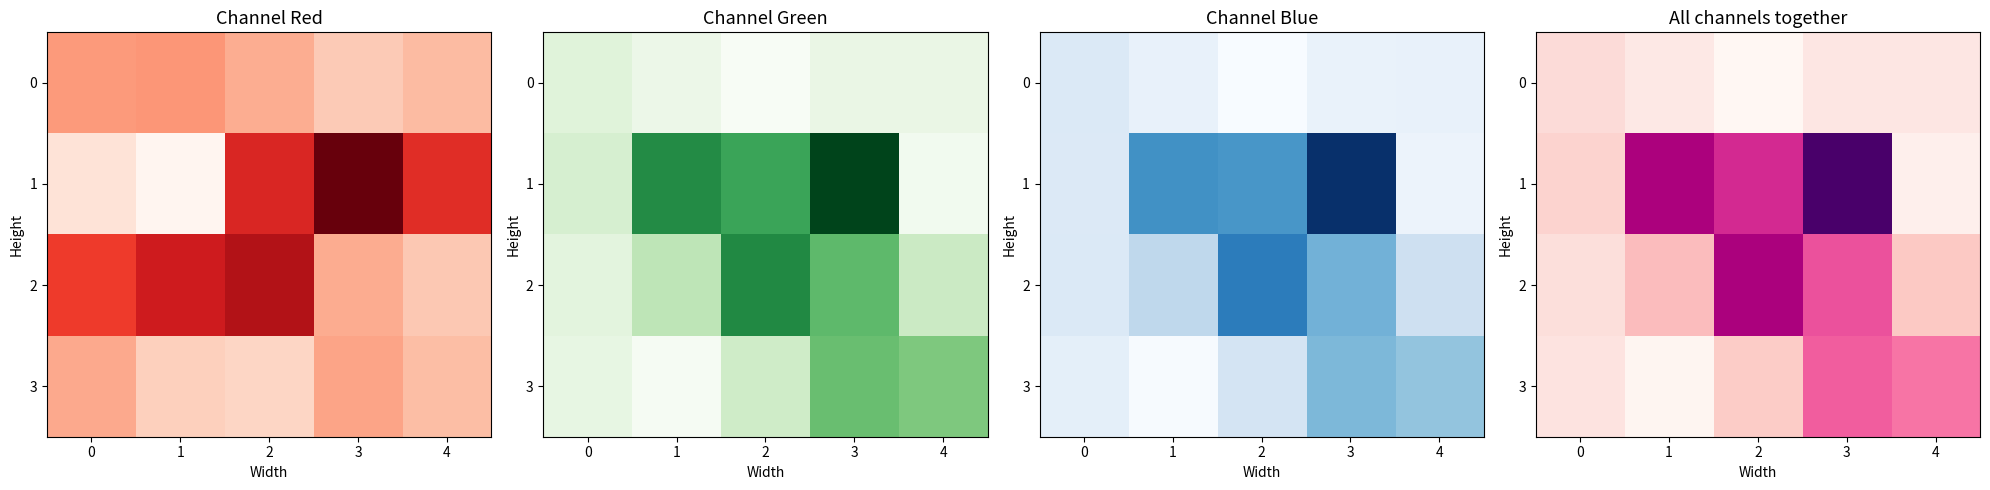

List the series in order of their overall mean, highest first.

1, 2, 3, 0